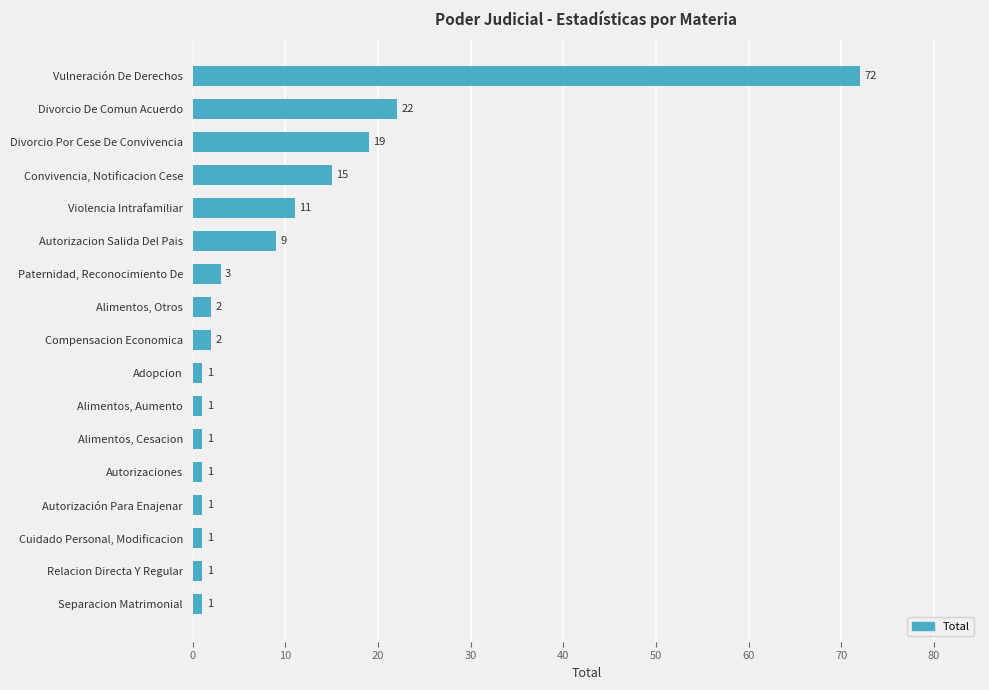

Approximately how many times larger is the value at Relacion Directa Y Regular compared to Separacion Matrimonial?

1.0